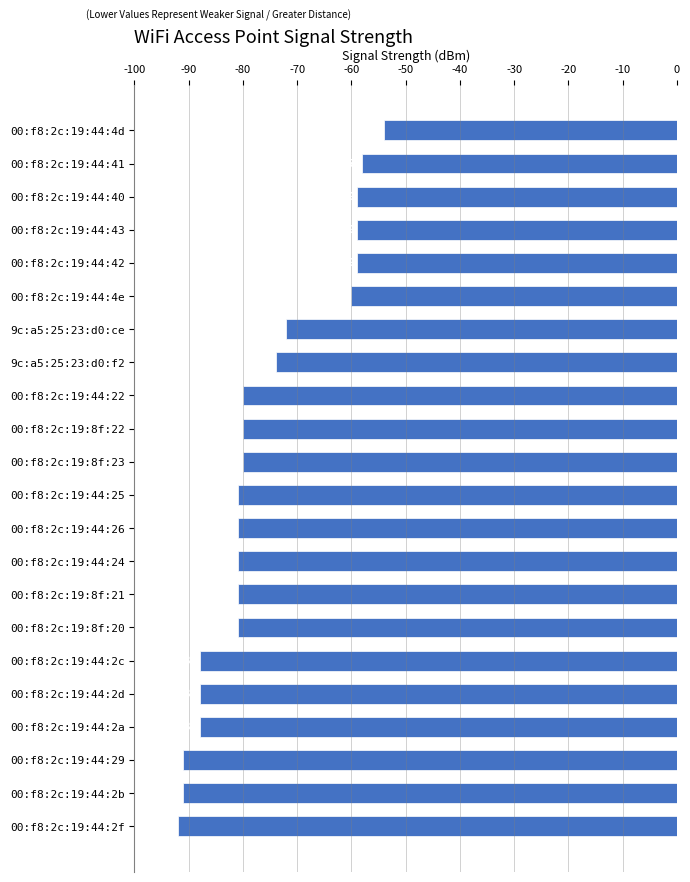

Which category has the highest value across all series?

00:f8:2c:19:44:4d